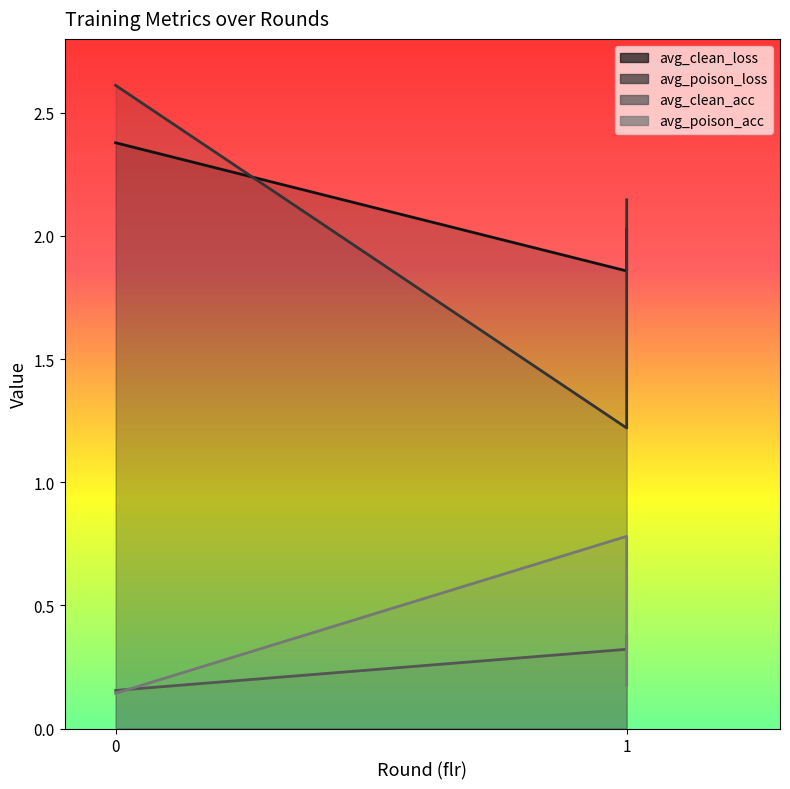

How many distinct data groups are displayed?

4